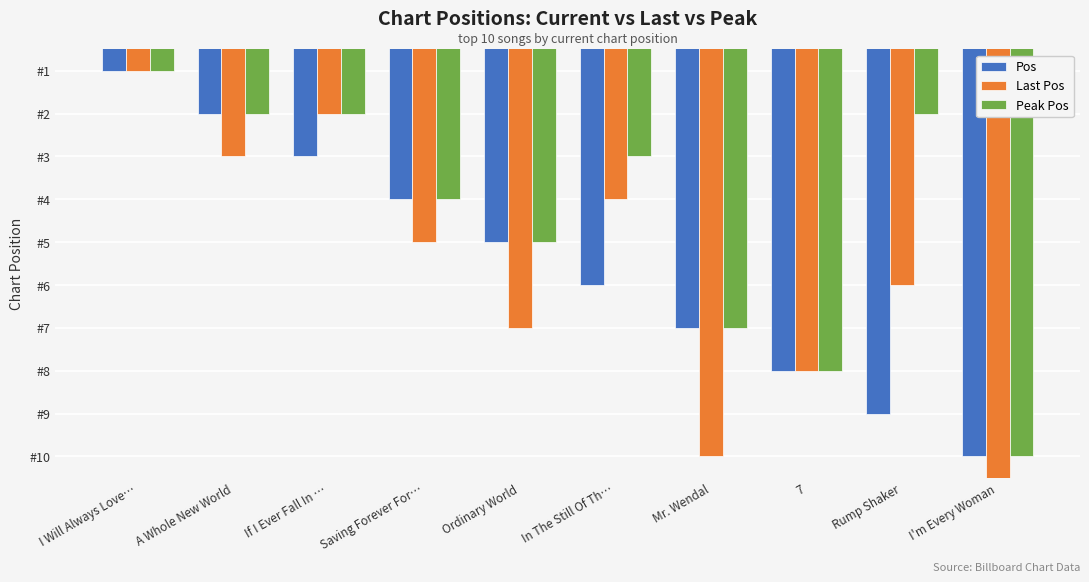

Which has a higher value, Ordinary World or 7?

7